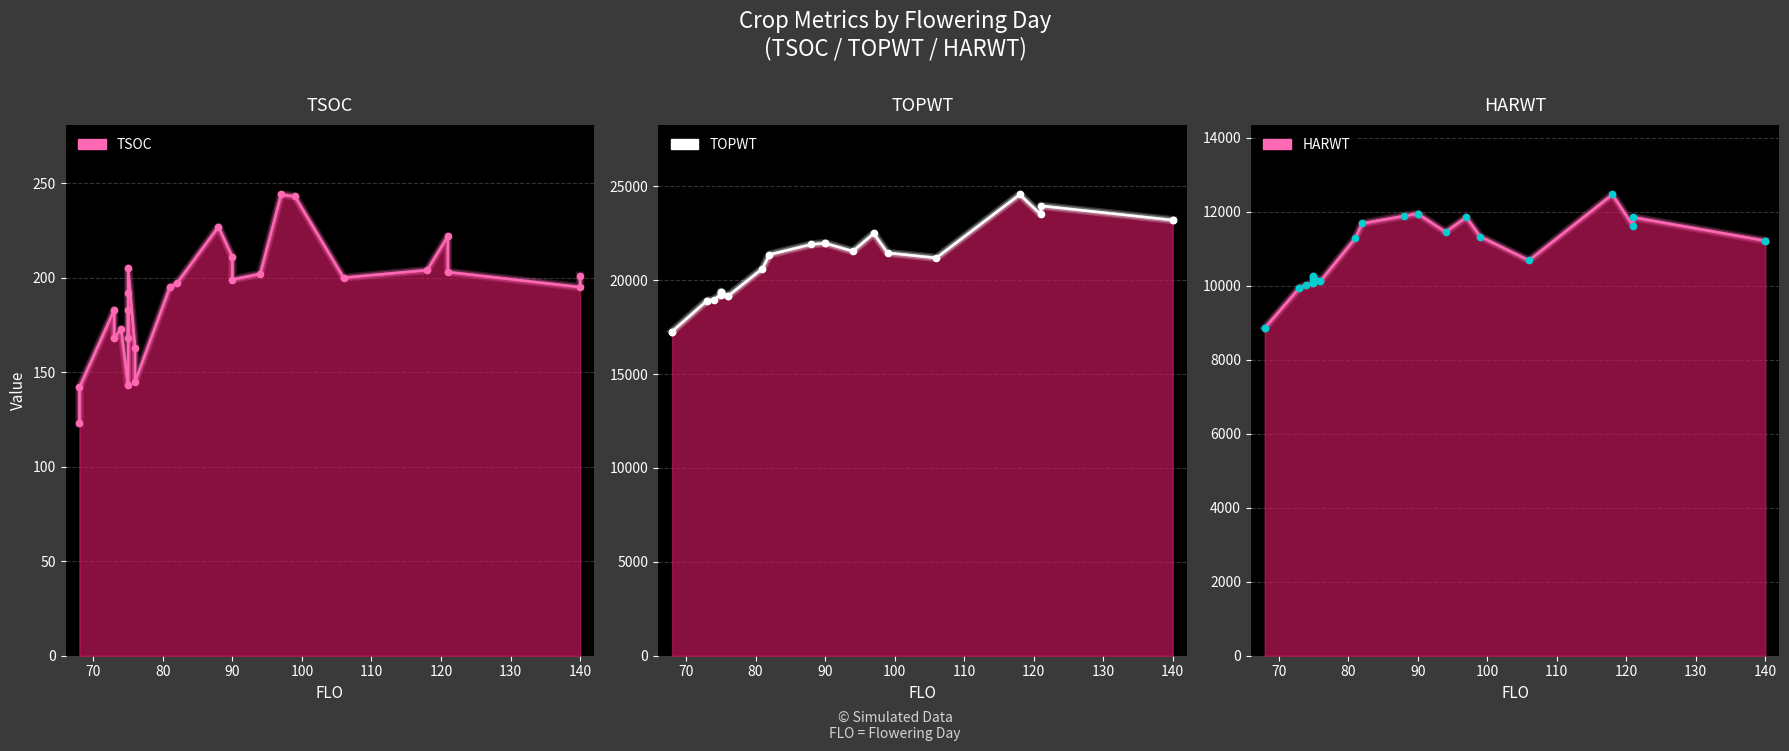

Which series has the widest spread of Y values?

TOPWT